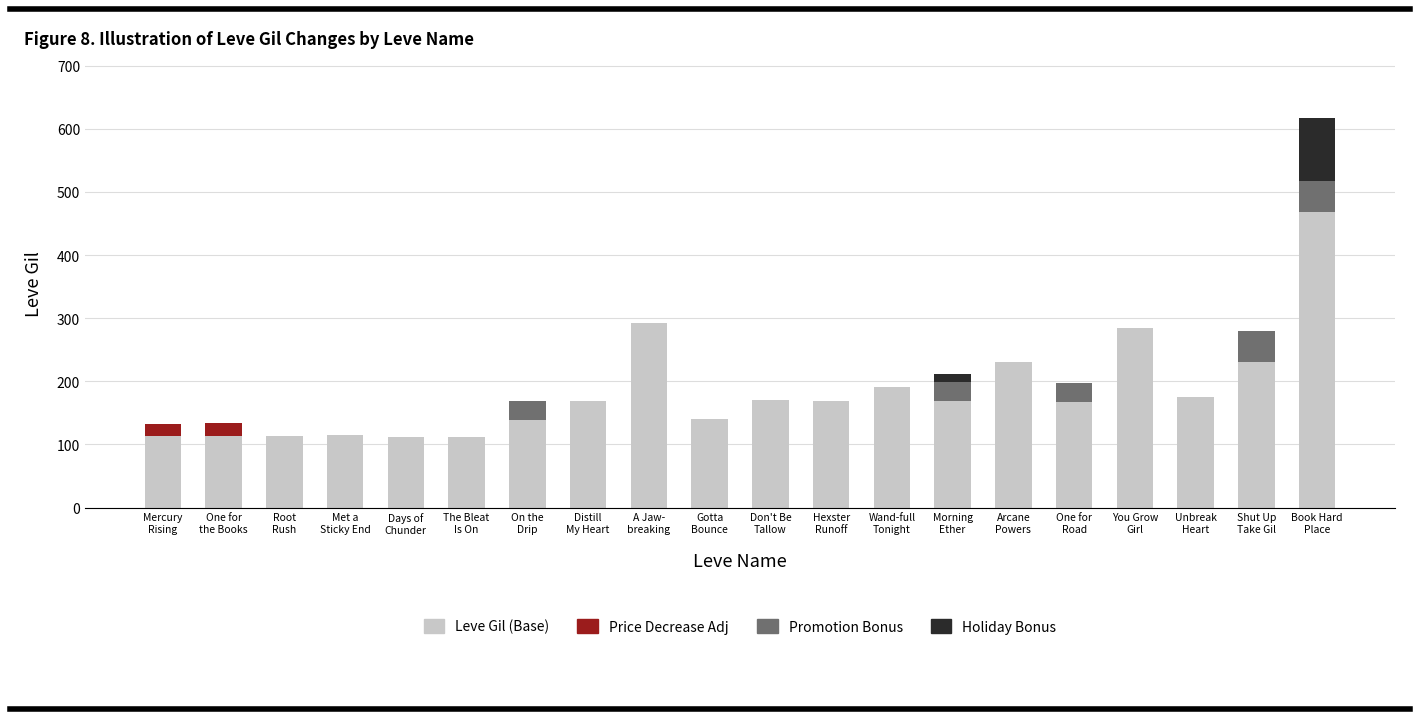

What is the highest value of the Leve Gil (Base) series?

468